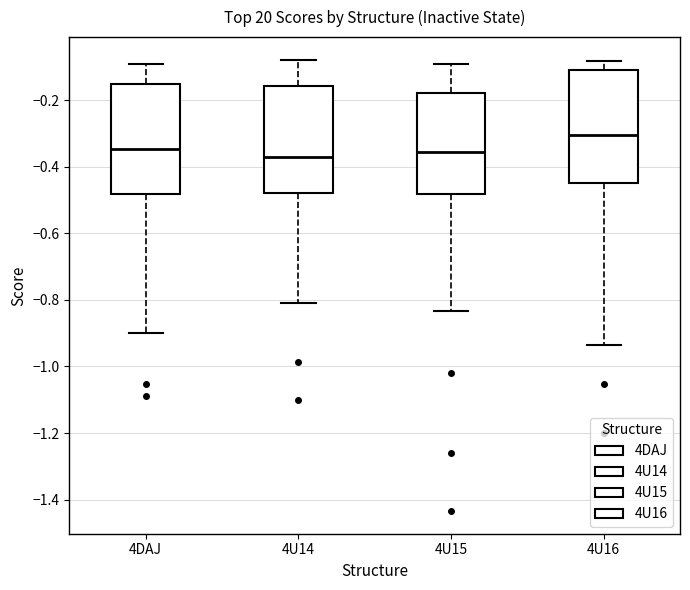

Where does the upper whisker of the box for 4U15 end on the y-axis? The values are not printed on the chart, so give them approximately, as read against the axis.

-0.08